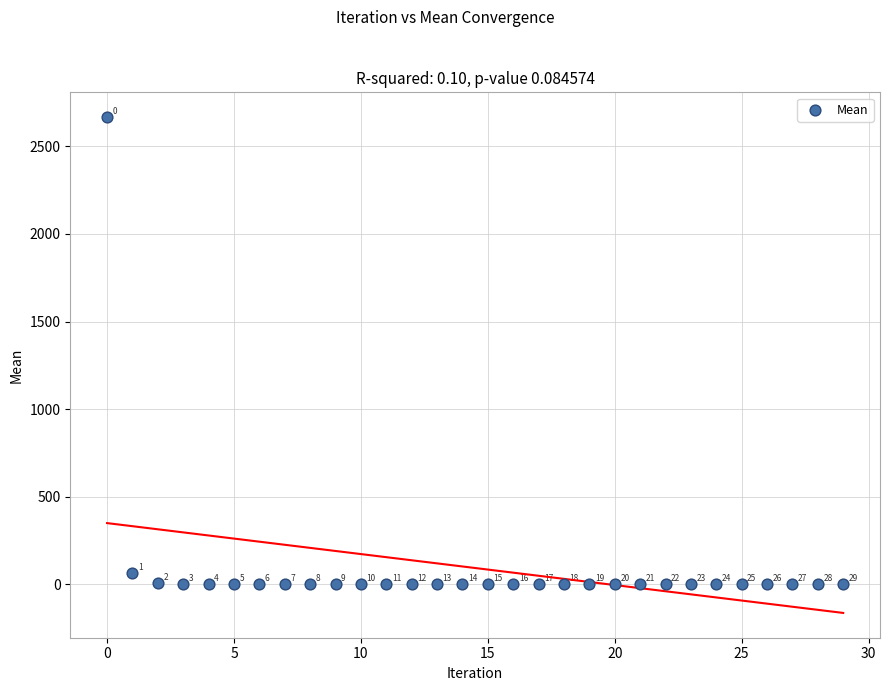

What Y value in the scatter plot is closest to 1333?

66.3